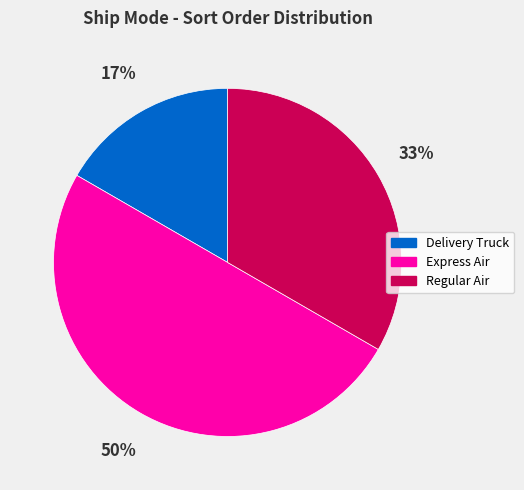

To the nearest percent, what is the average slice percentage?

33%